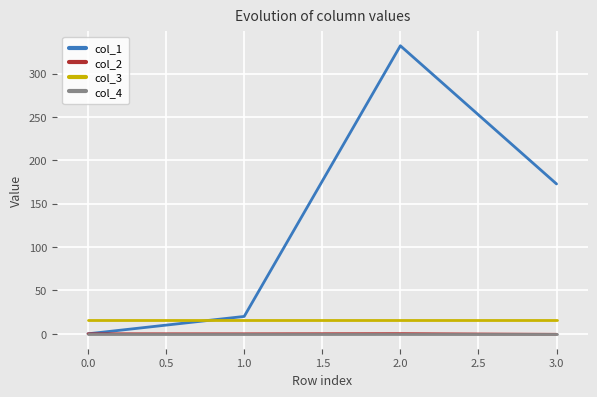

What is the highest value of the col_1 series?

332.0